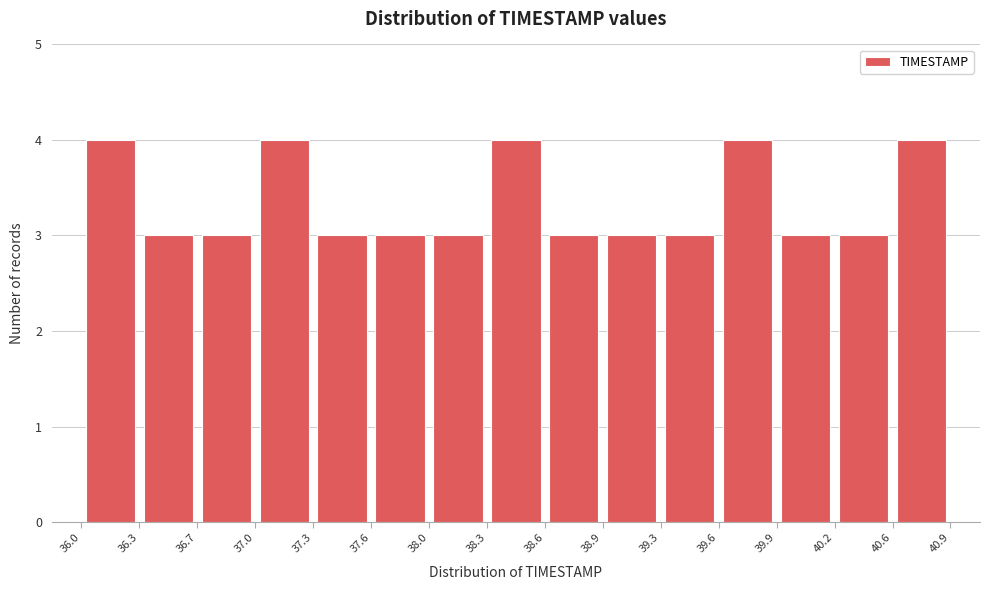

What is the height of the bar covering 39.6 to 39.9 on the x-axis? The values are not printed on the chart, so give them approximately, as read against the axis.

4